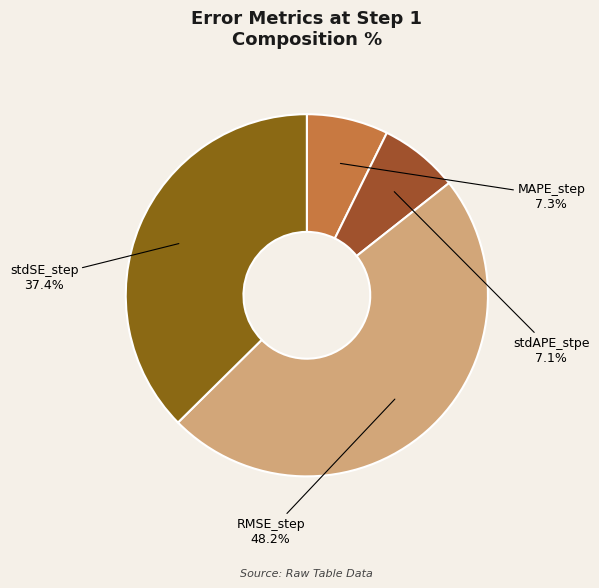

Count the number of slices in the pie.

4